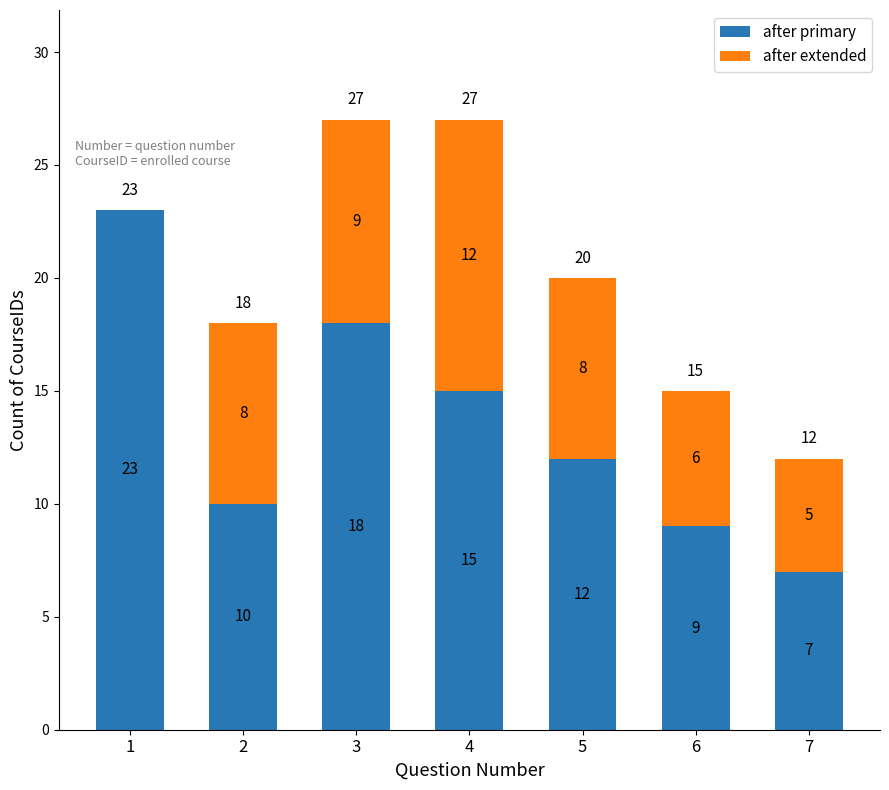

What is the approximate value of after primary at 7, to the nearest 10?

10